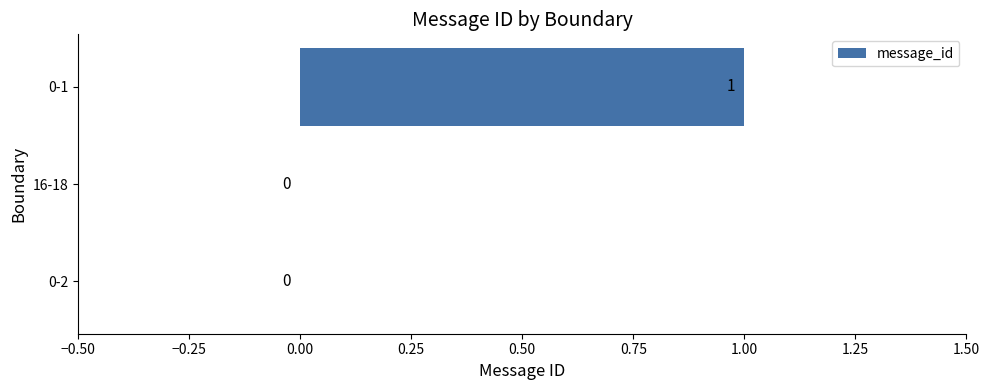

True or false: the data shows 0 at 16-18.

True